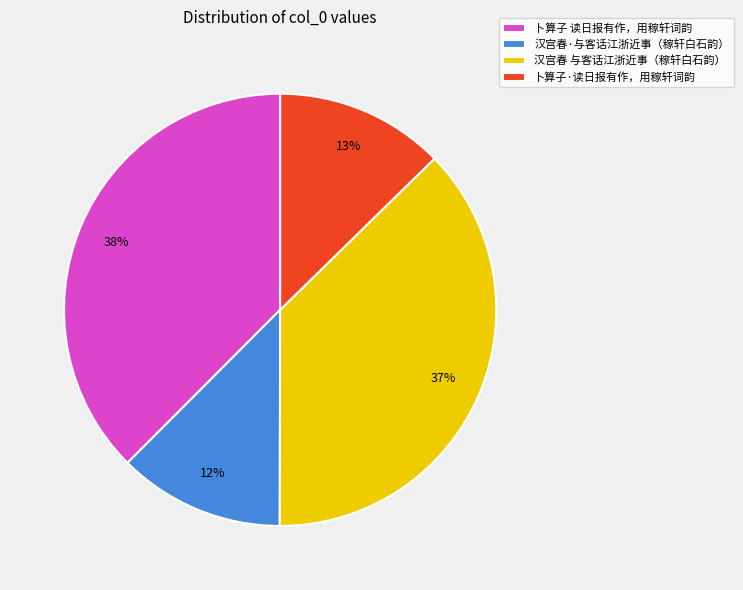

The 卜算子 读日报有作，用稼轩词韵 slice represents 38% of the pie. True or false?

True